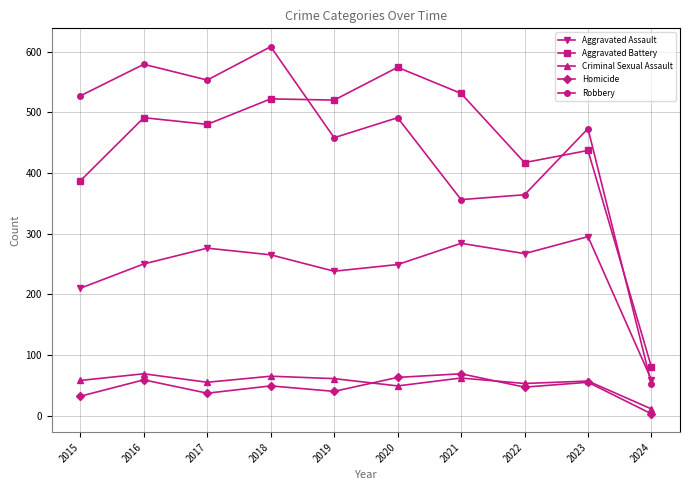

How many data points does each series have?

10